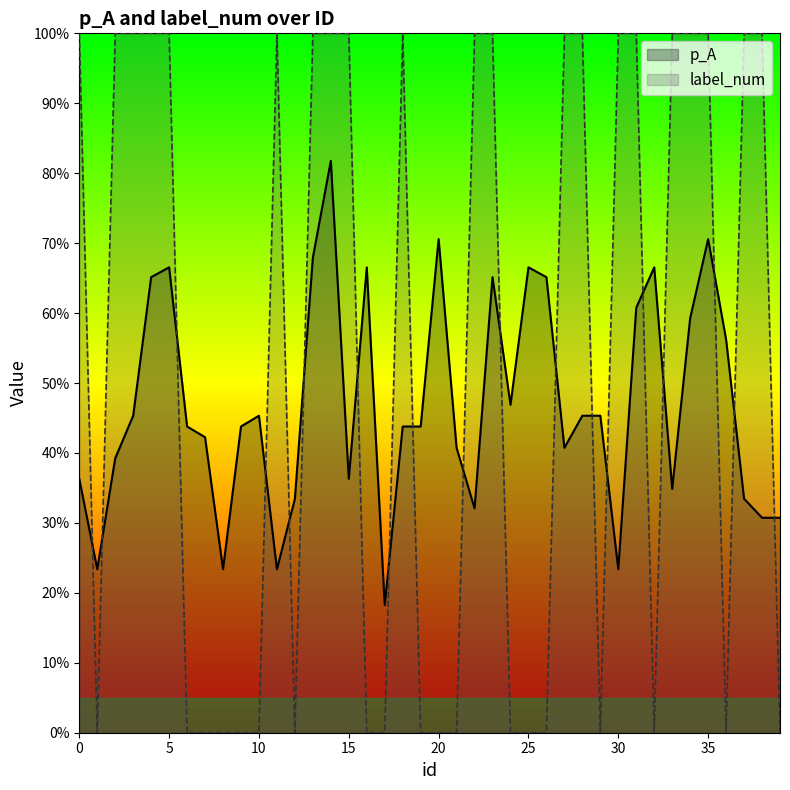

What are all the series names shown in the legend?

p_A, label_num